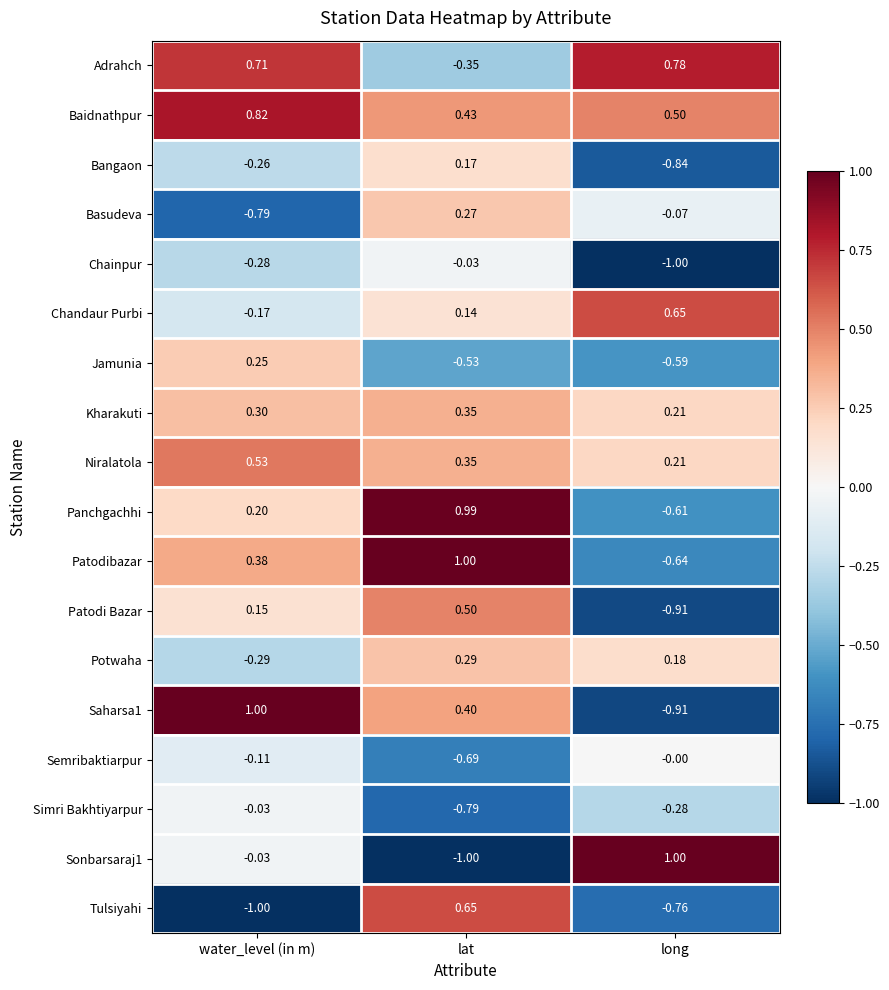

Which series has the largest total across all categories?

Baidnathpur